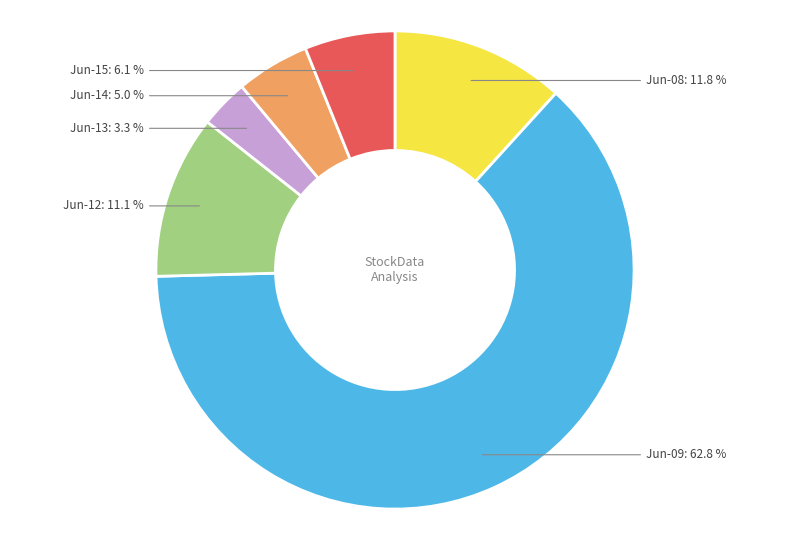

Which has a higher value, Jun-15 or Jun-12?

Jun-12